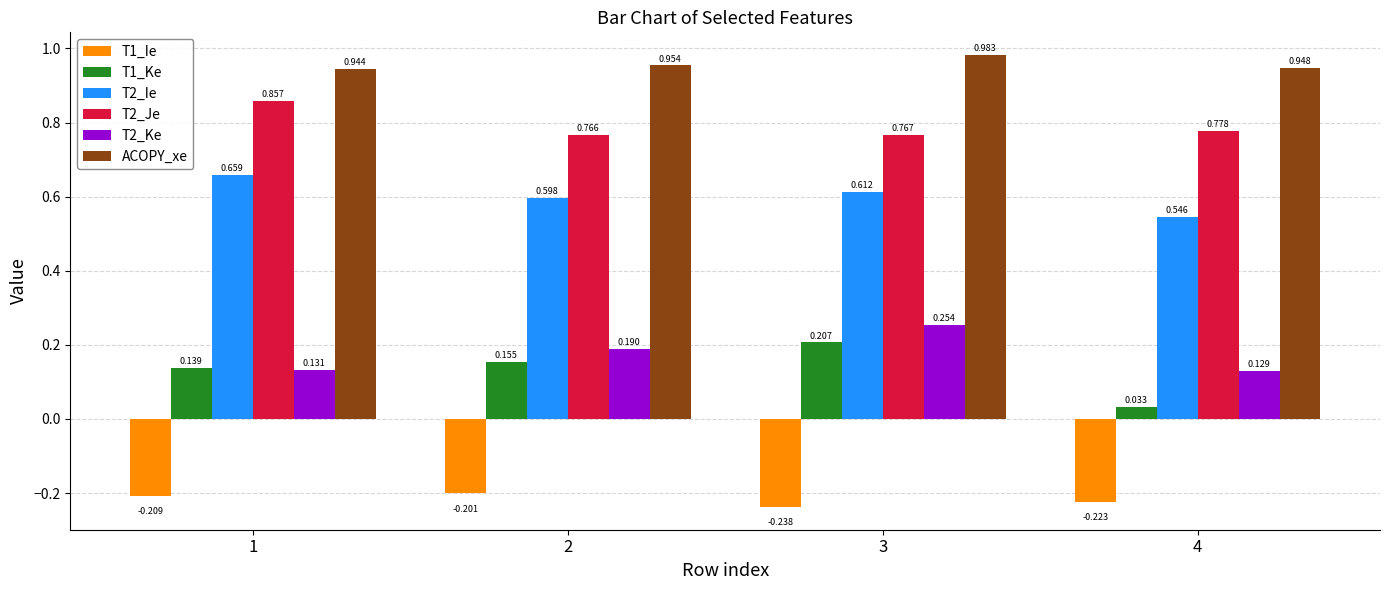

Which series has the widest spread of values?

T1_Ke